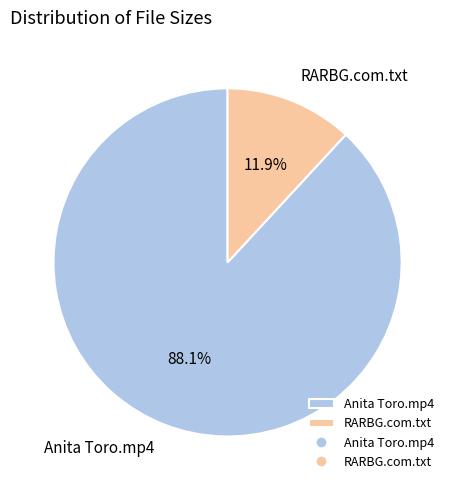

To the nearest percent, what portion does Anita Toro.mp4 represent?

88%